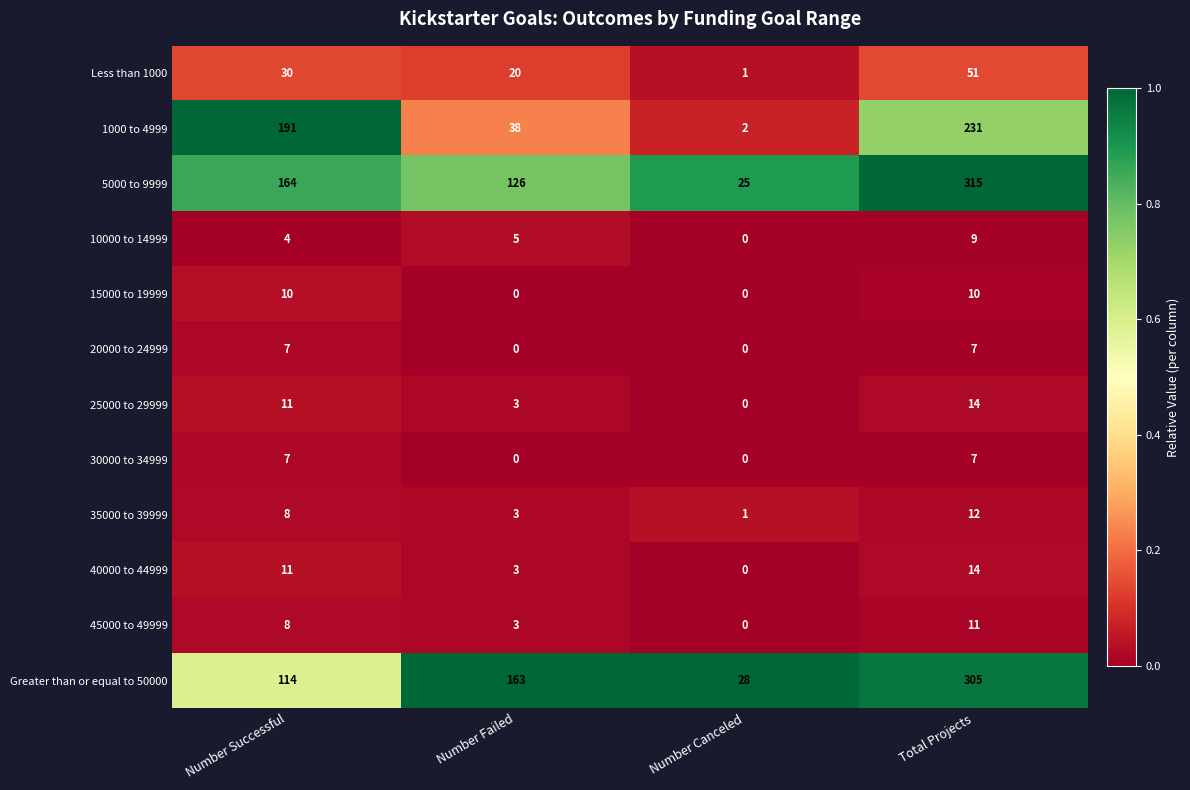

At which category does the chart reach its peak across all series?

Total Projects